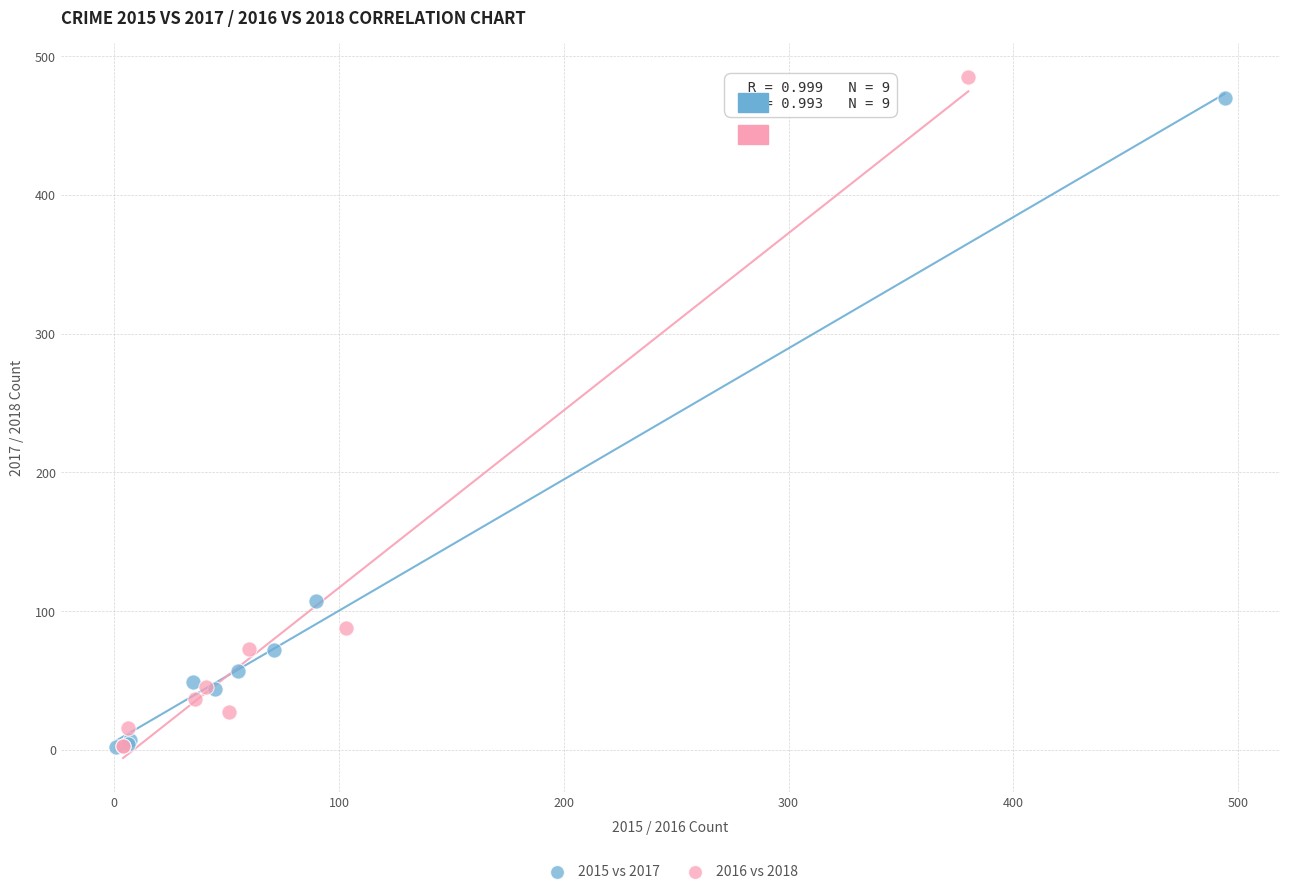

Which series has the largest Y range (max minus min)?

2016 vs 2018